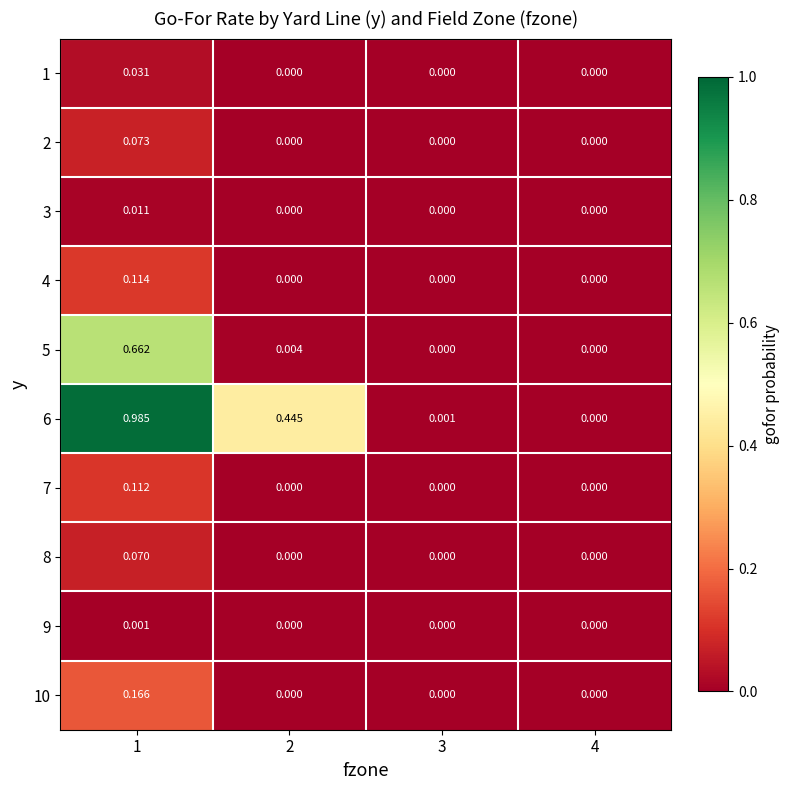

Count the number of categories in the chart.

4